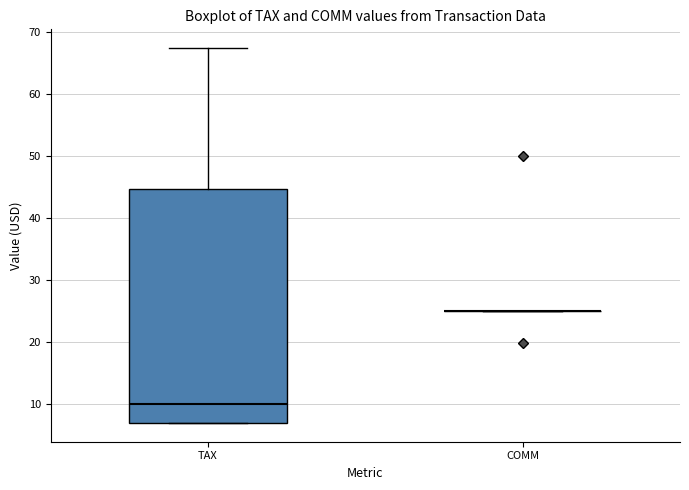

Comparing the boxes themselves (not the whiskers), which one is the tallest?

TAX